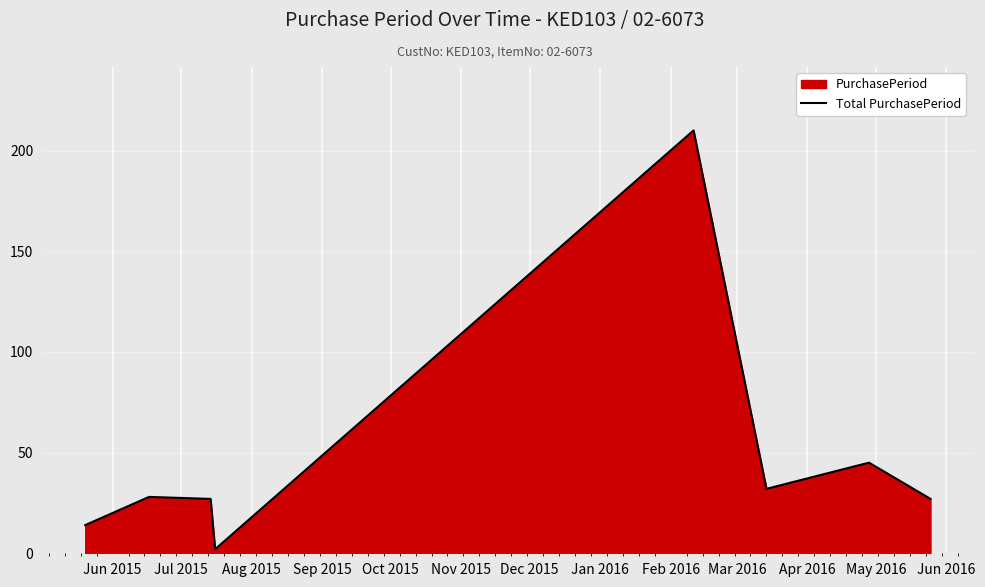

Reading right to left, what are all the values shown in this chart?

27	45	32	210	2	27	28	14